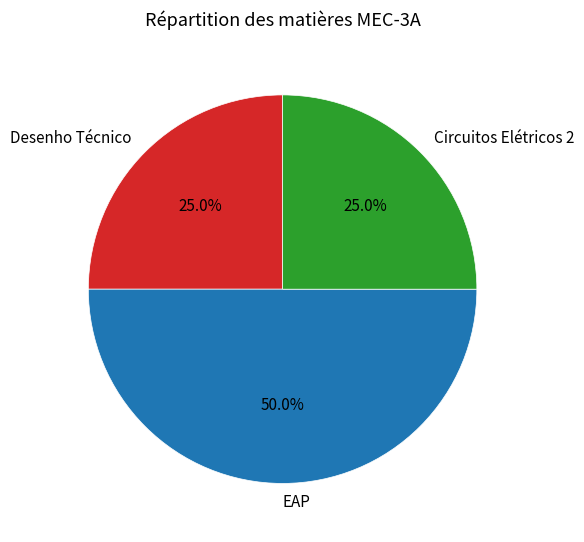

To the nearest percent, what percentage of the pie is Desenho Técnico?

25%